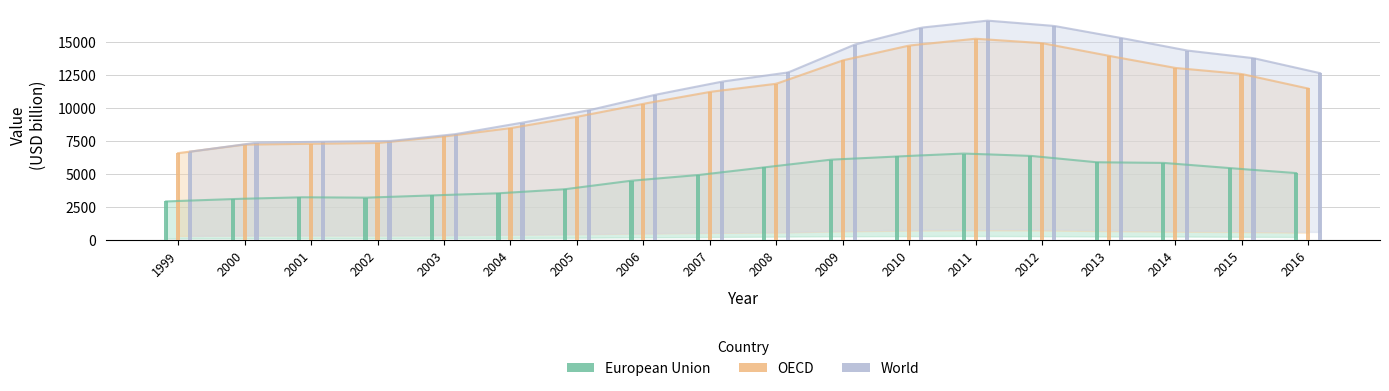

Which has a higher value, 2008 or 2003?

2008